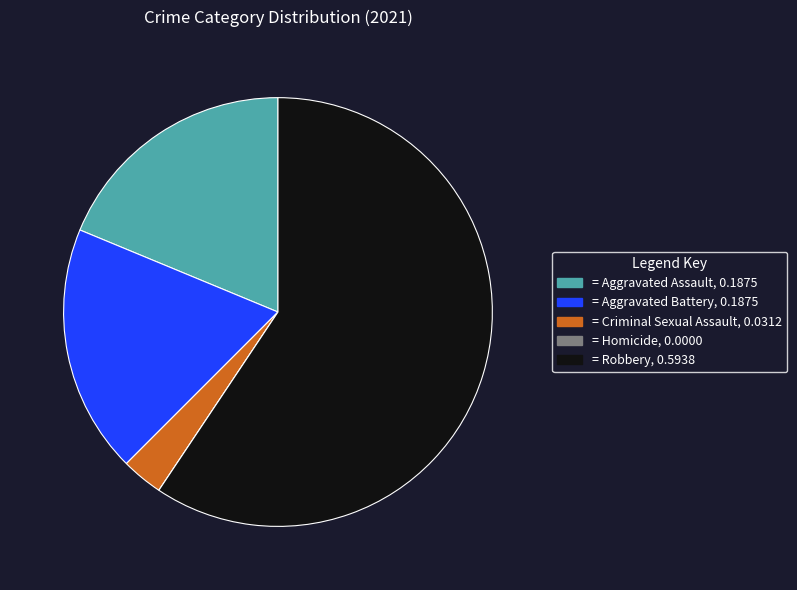

Is there a majority slice in this chart?

Yes